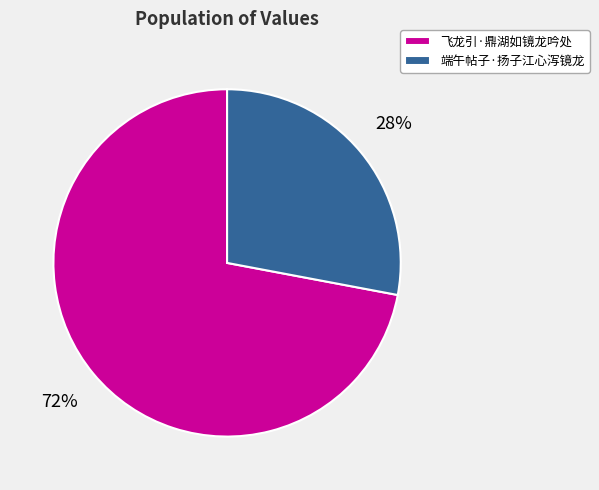

Is there any slice that represents more than half of the pie?

Yes